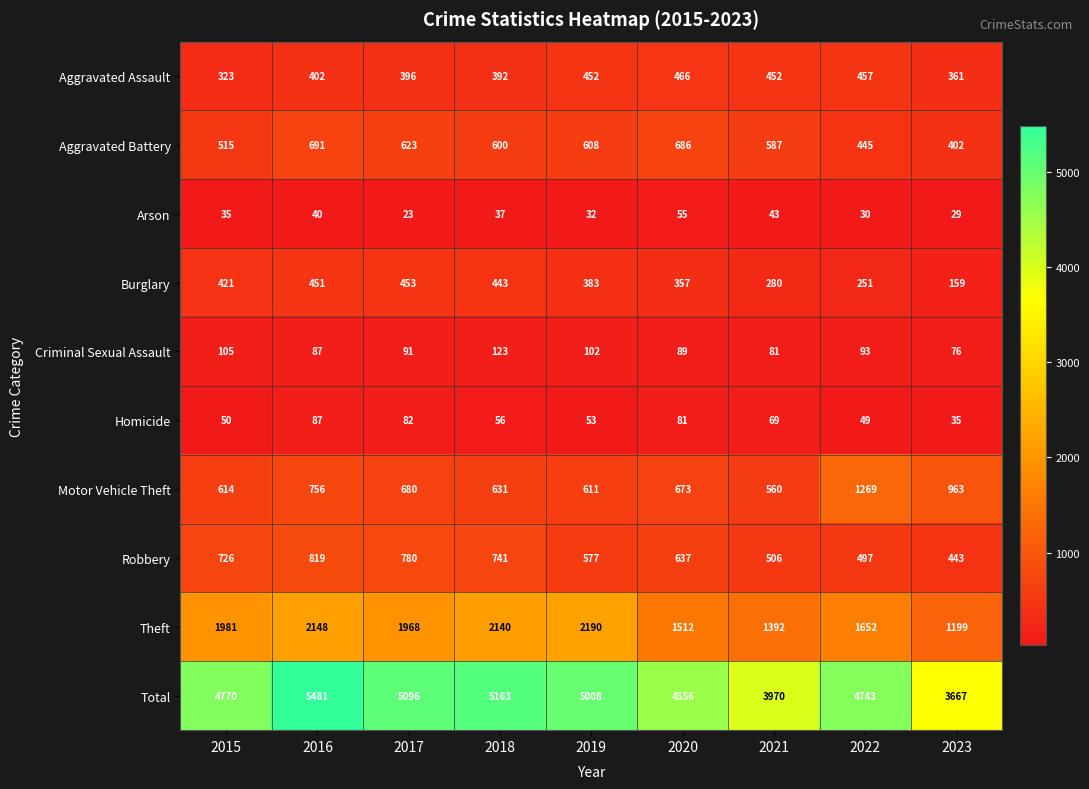

What is the sum of all Motor Vehicle Theft values?

6757